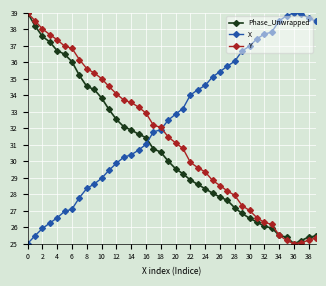

How many intersections are there between X and Y?

1